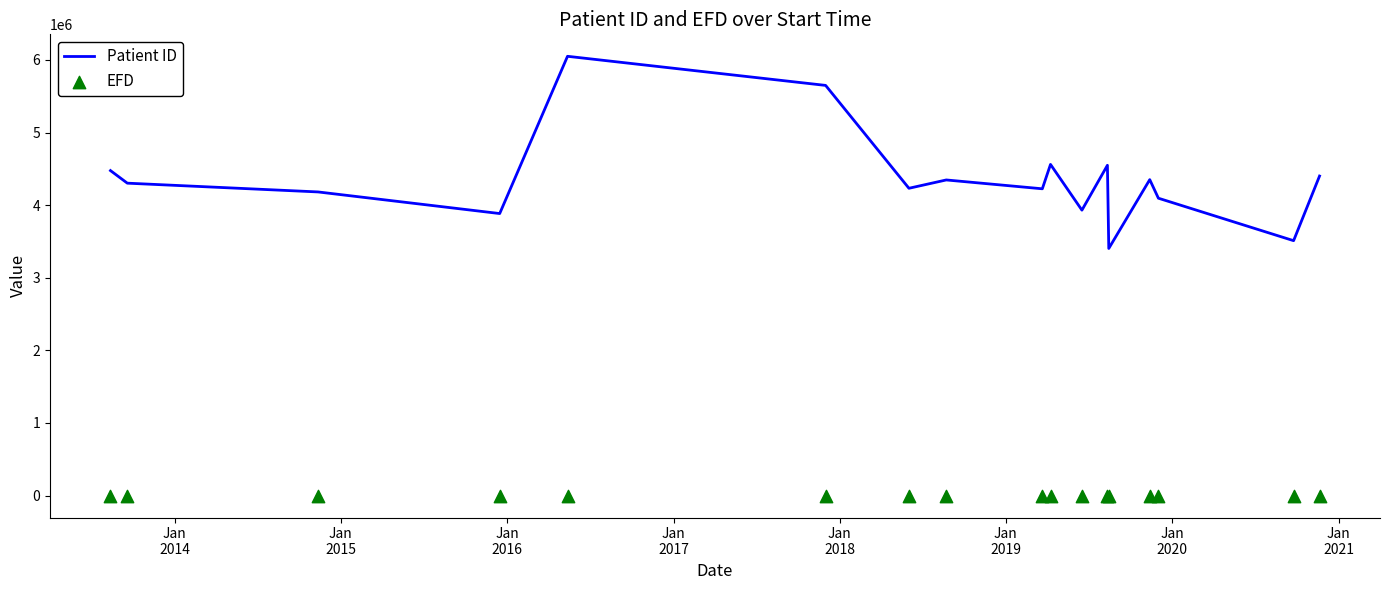

Which series has the largest Y range (max minus min)?

Patient ID